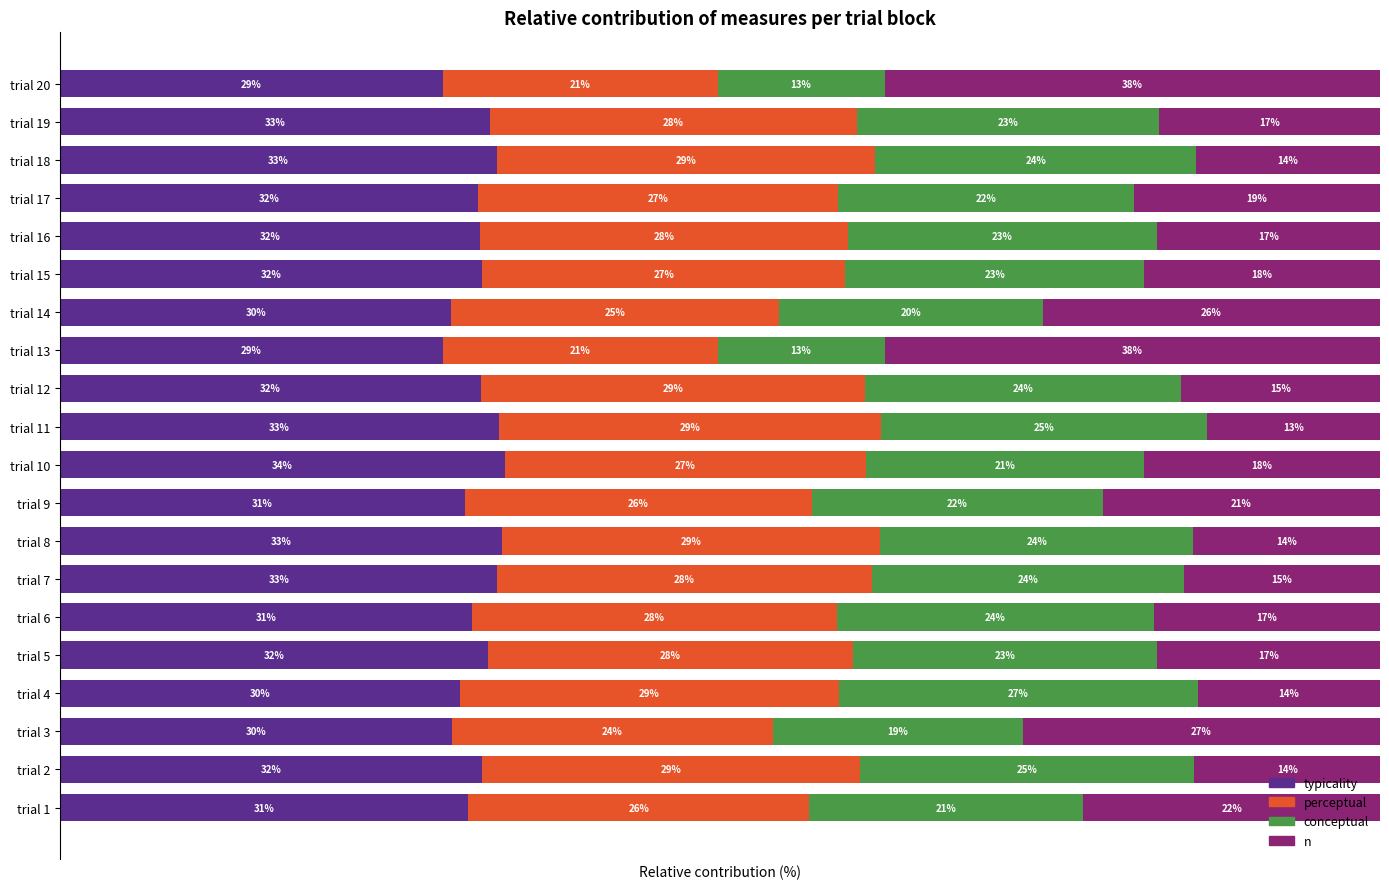

At which label does typicality reach its peak?

trial 10